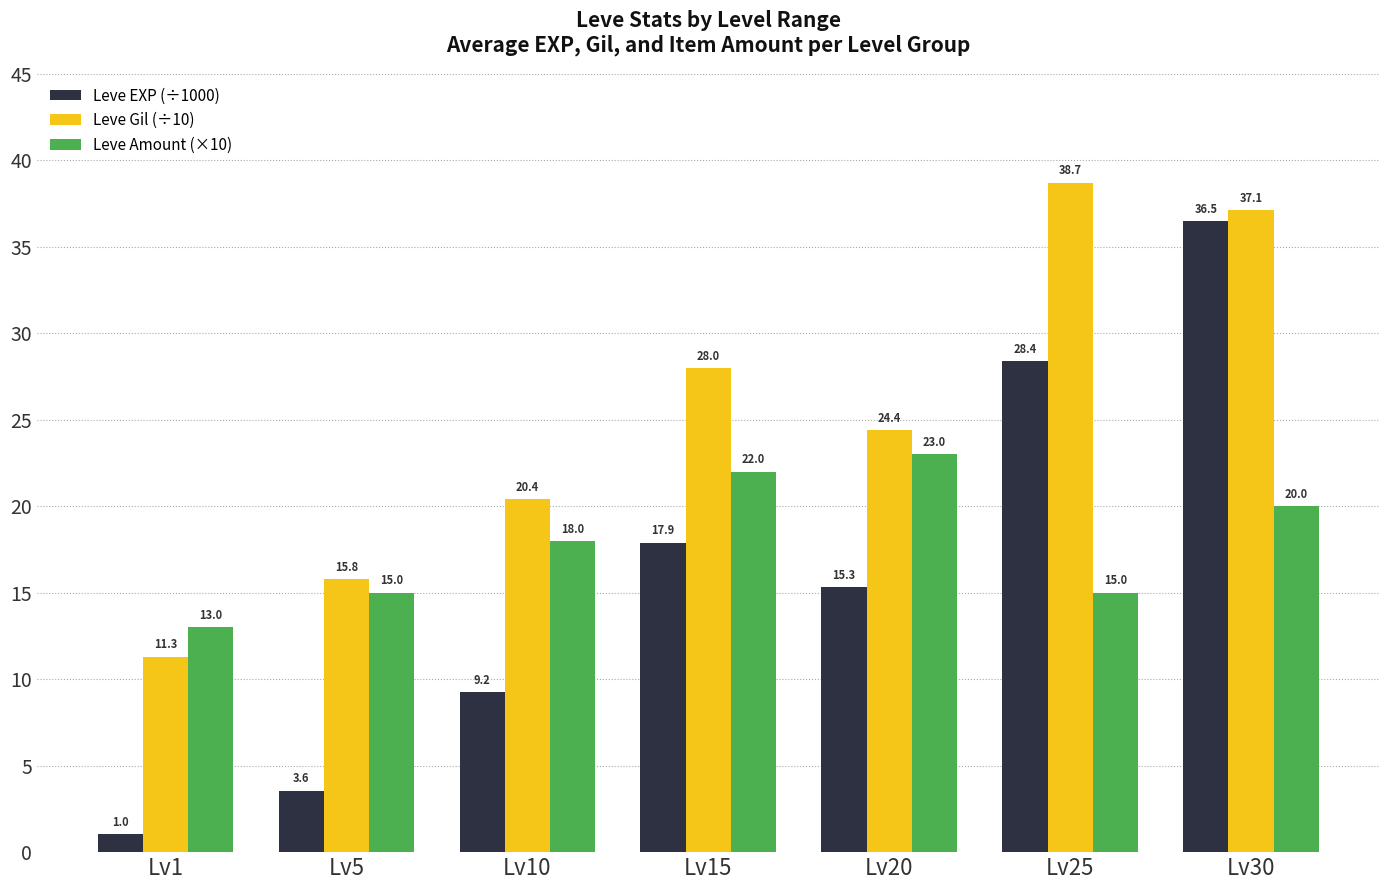

How many categories are shown in the chart?

7